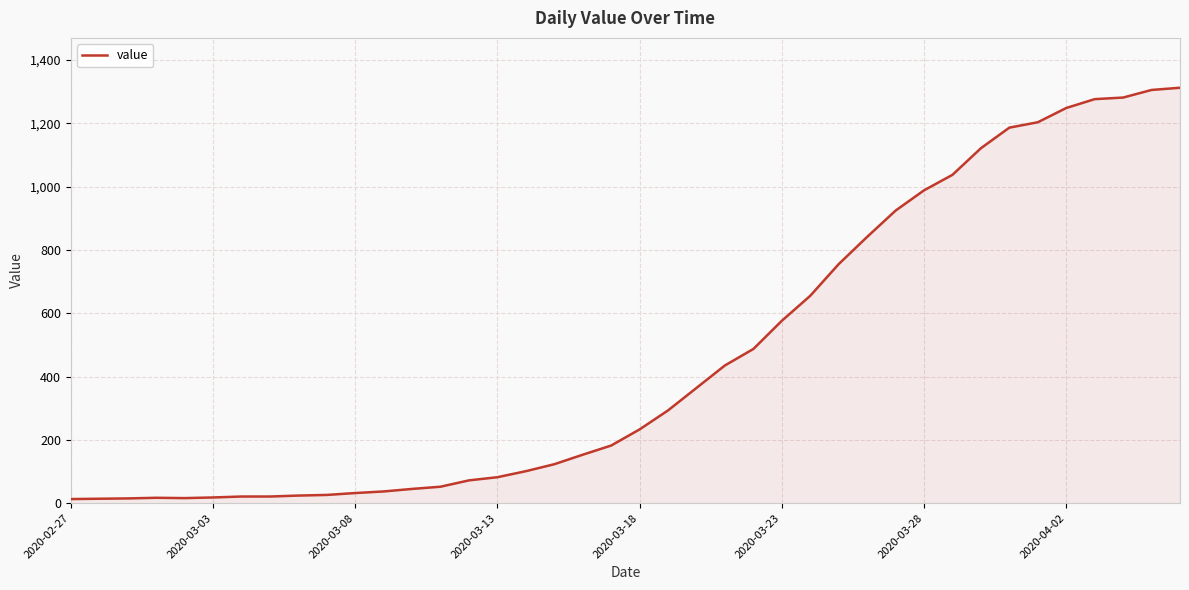

What is the greatest value displayed?

1312